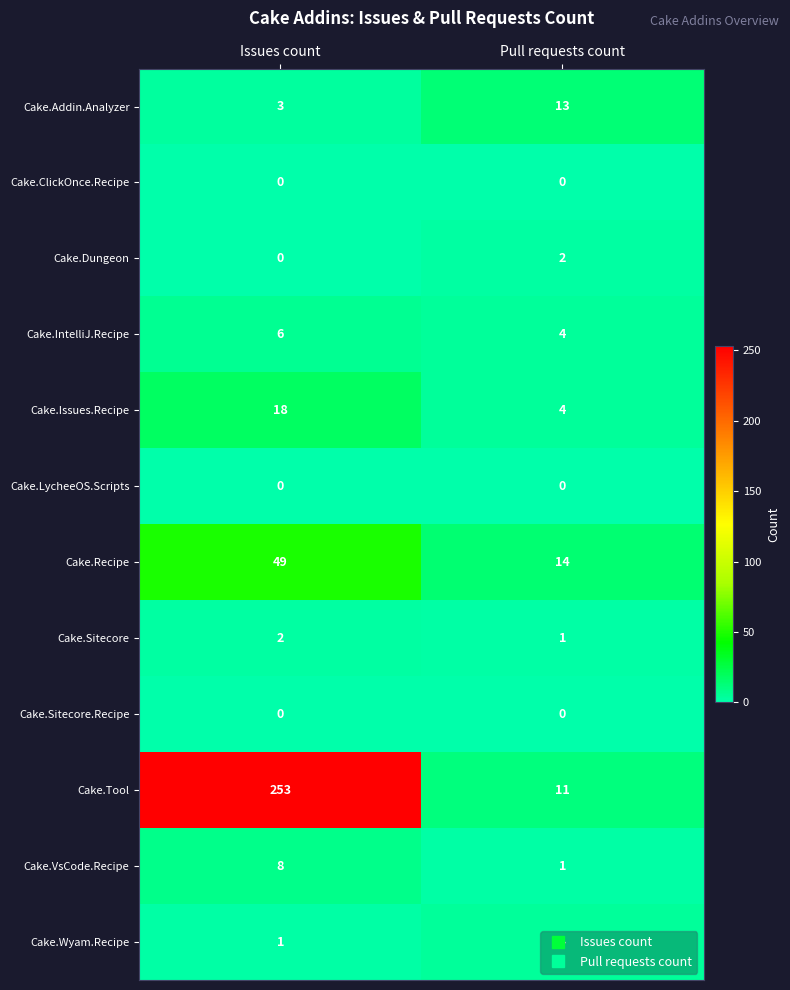

Which series changed the most between Issues count and Pull requests count?

Cake.Tool